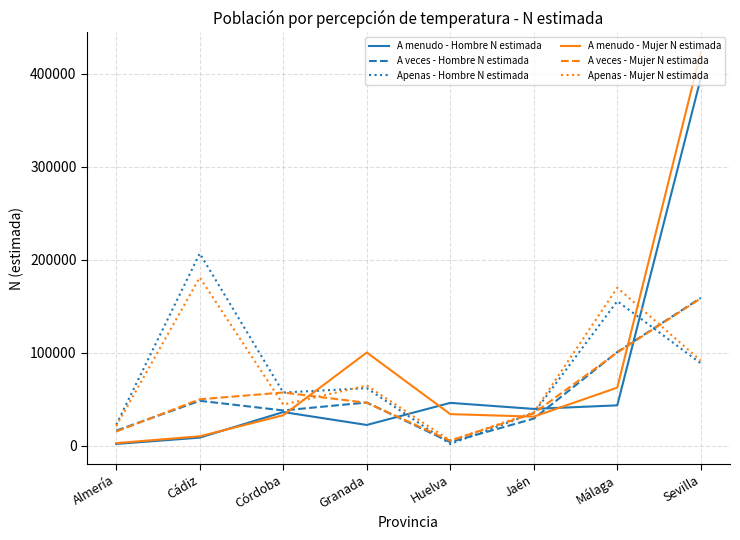

What is the difference between the highest and lowest values at Jaén?

10463